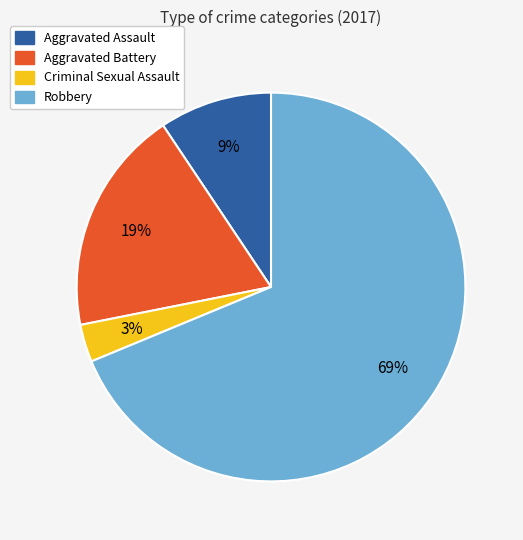

What percentage is the Criminal Sexual Assault slice, to the nearest percent?

3%